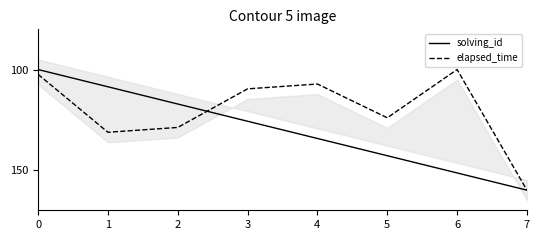

Is the value of solving_id at 5 greater than the value of elapsed_time at 6?

Yes